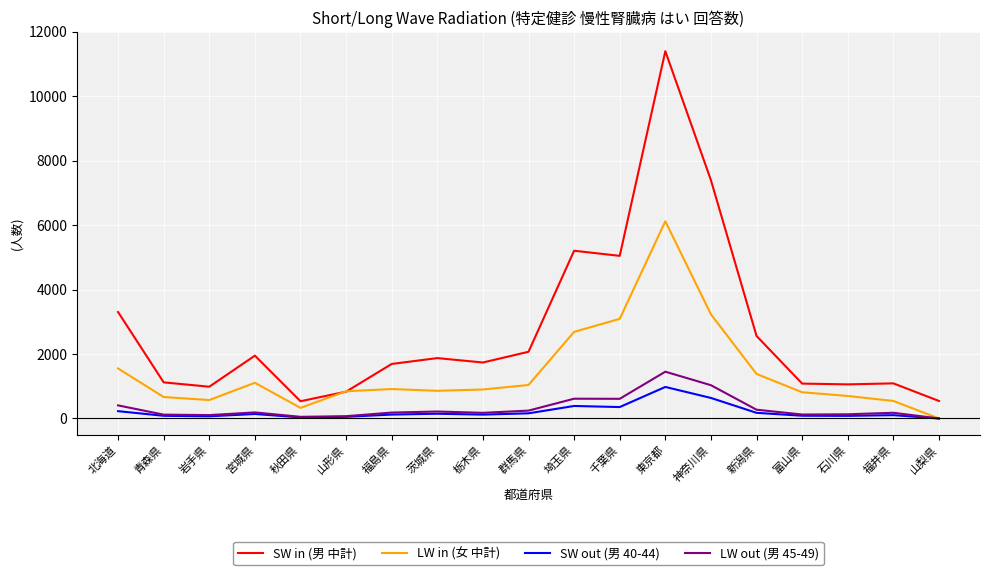

Rank the series by their maximum value, from highest to lowest.

SW in (男 中計), LW in (女 中計), LW out (男 45-49), SW out (男 40-44)